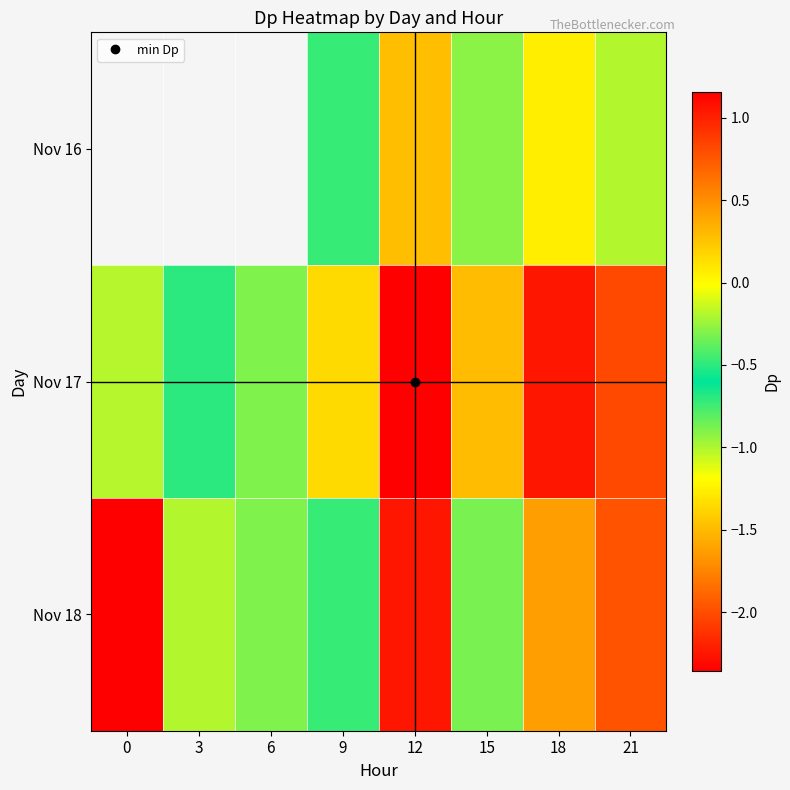

Which label corresponds to the smallest value in the chart?

12